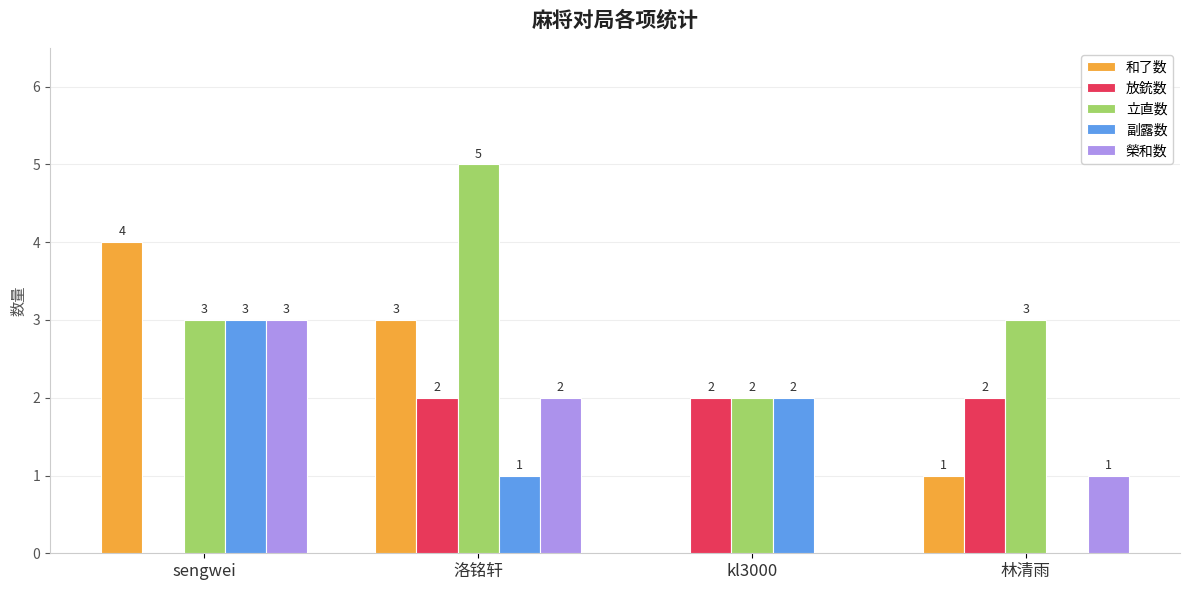

Where does the 榮和数 series first go above 2?

sengwei